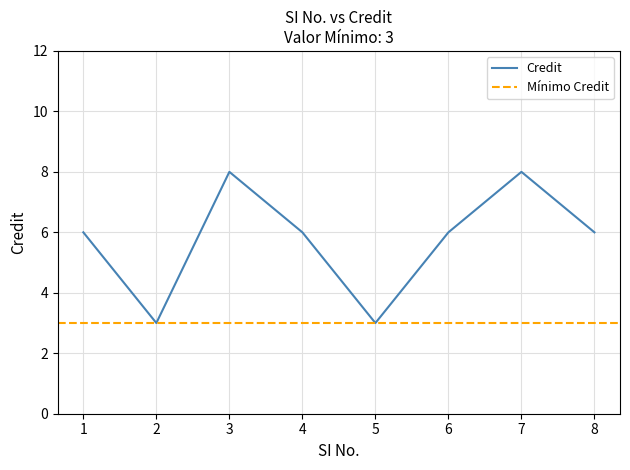

How many values are between 6 and 8?

6